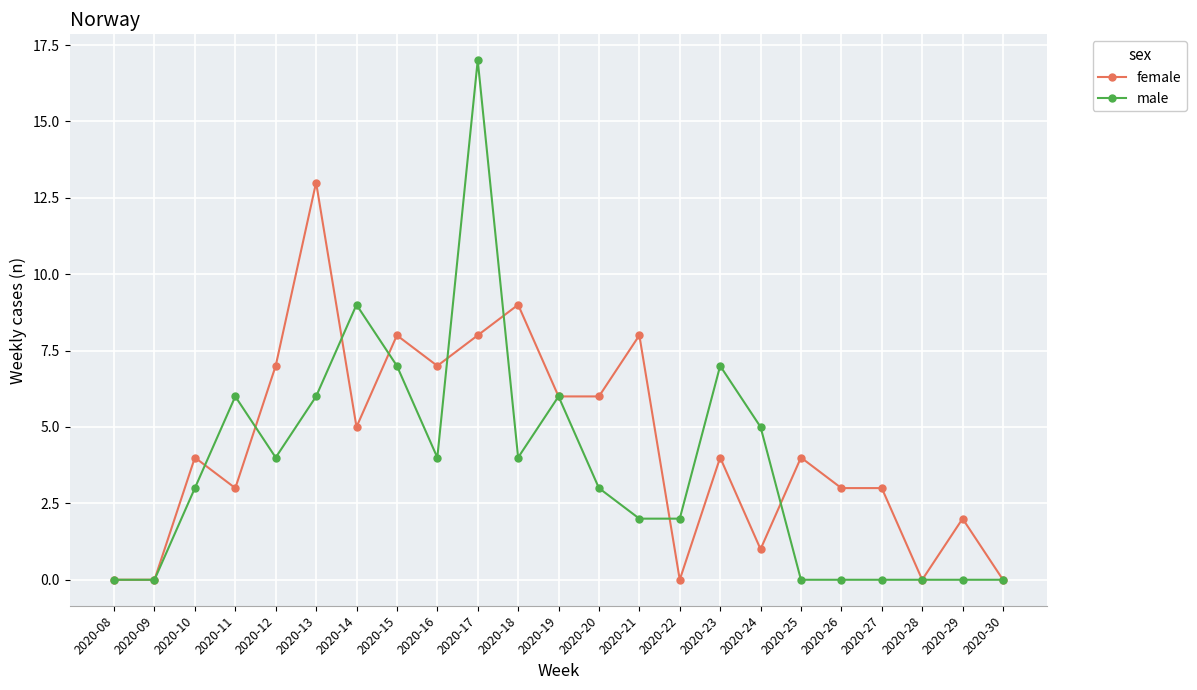

Count the number of data series in this chart.

2